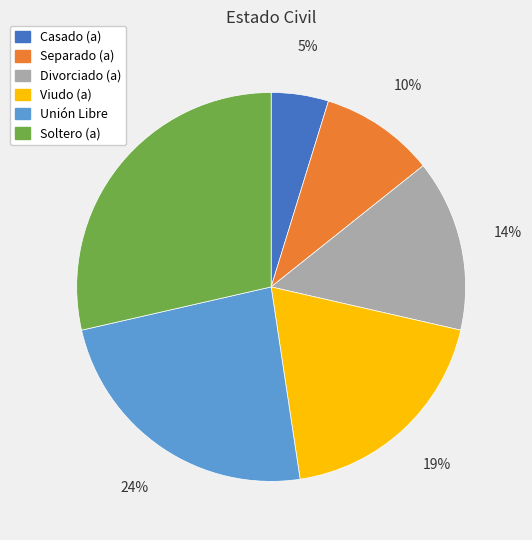

Rank the categories by value from highest to lowest.

Soltero (a), Unión Libre, Viudo (a), Divorciado (a), Separado (a), Casado (a)